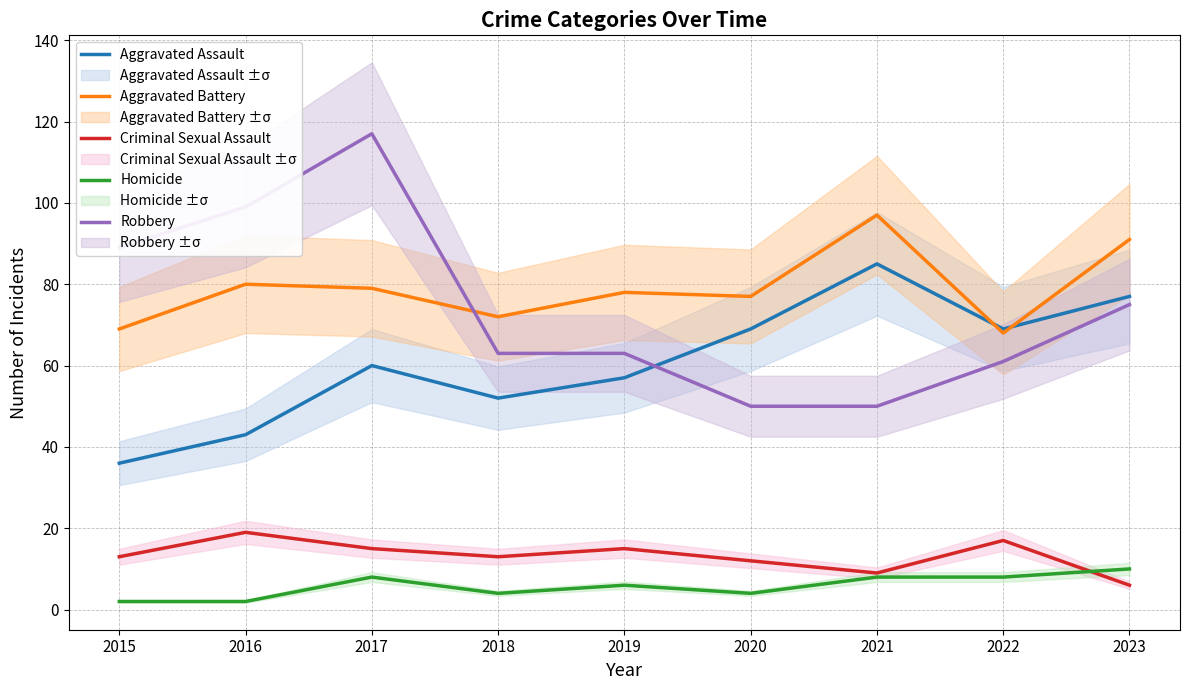

Reading right to left, transcribe all the data shown in this chart.

Aggravated Assault: 77	69	85	69	57	52	60	43	36
Aggravated Battery: 91	68	97	77	78	72	79	80	69
Criminal Sexual Assault: 6	17	9	12	15	13	15	19	13
Homicide: 10	8	8	4	6	4	8	2	2
Robbery: 75	61	50	50	63	63	117	99	89